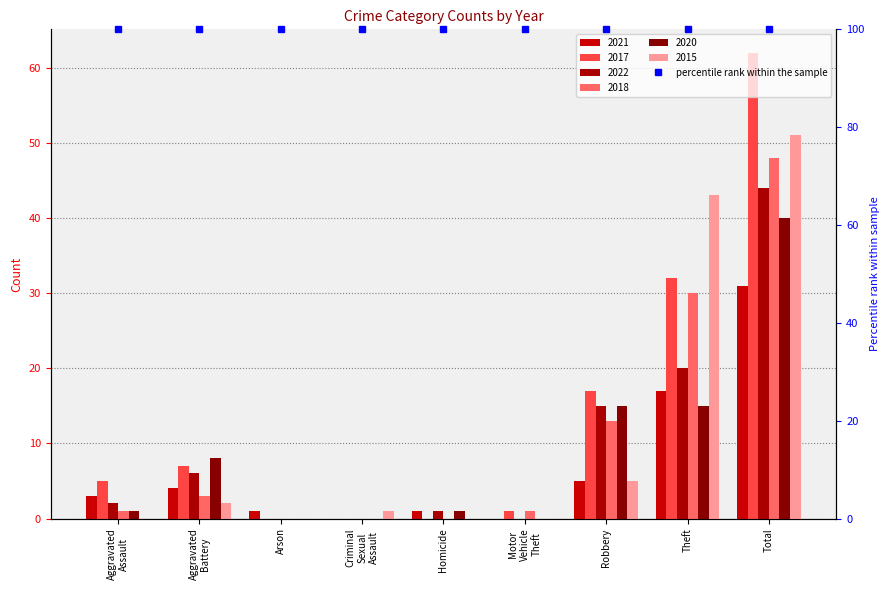

What is the maximum value shown in the chart?

62